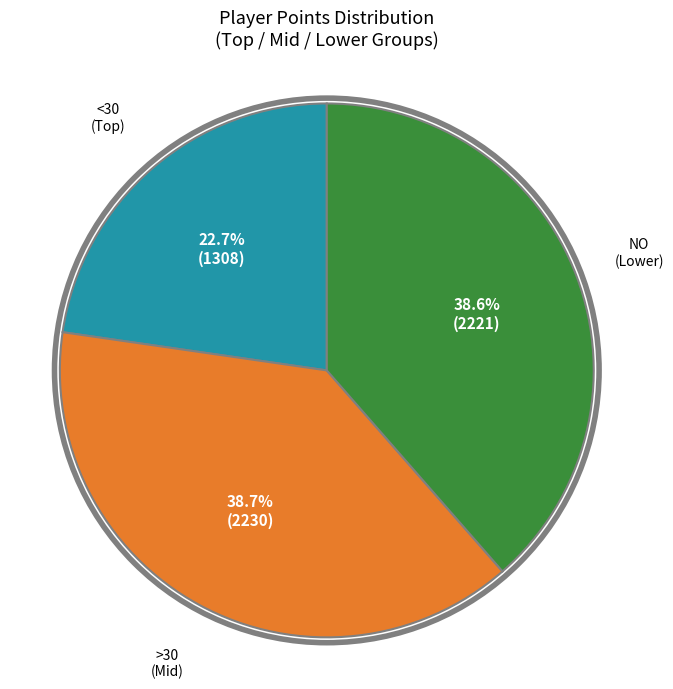

Count the number of slices in the pie.

3